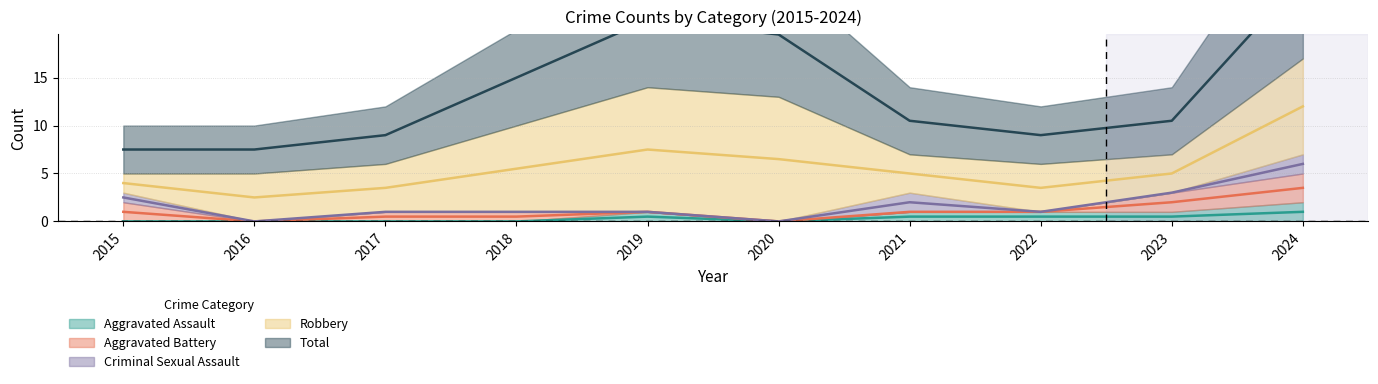

How many series are shown in this chart?

5